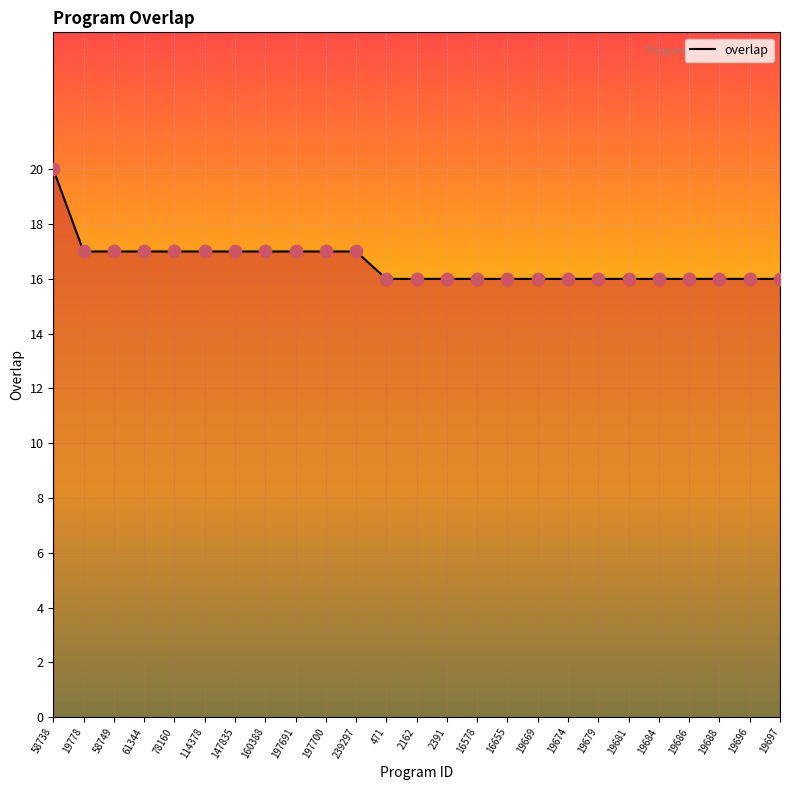

Between 471 and 19778, which is larger?

19778